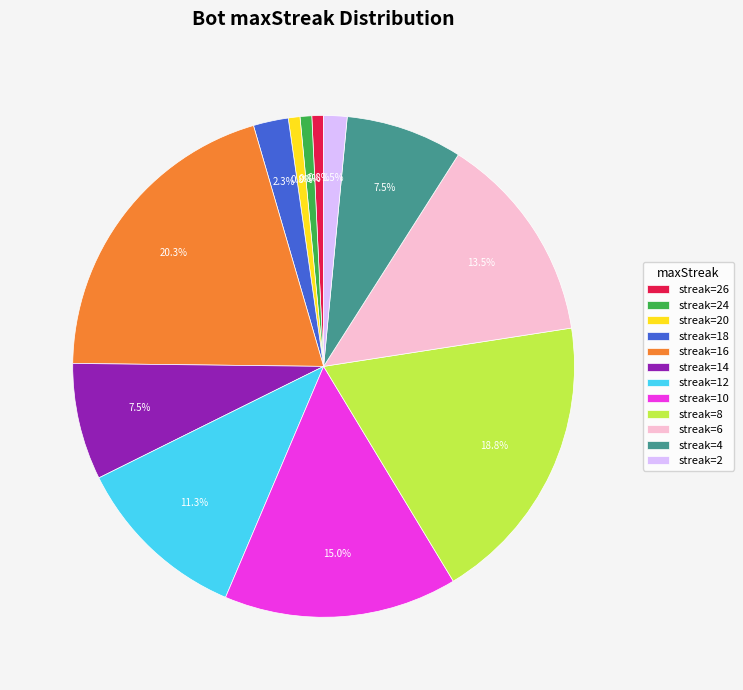

Between streak=20 and streak=2, which is larger?

streak=2